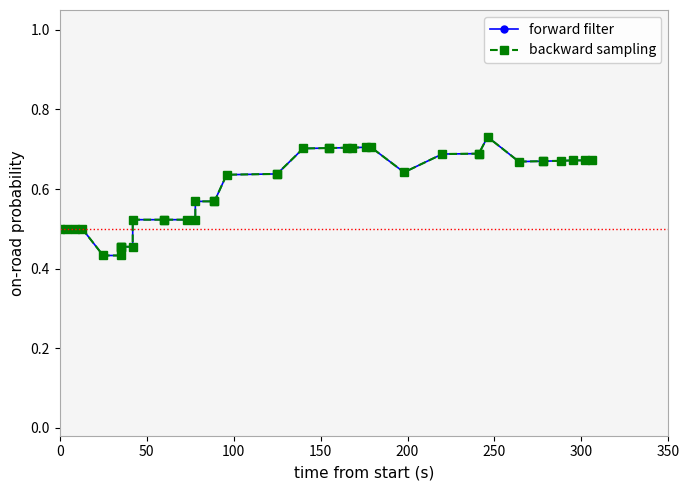

Rank the series by their maximum value, from highest to lowest.

forward filter, backward sampling